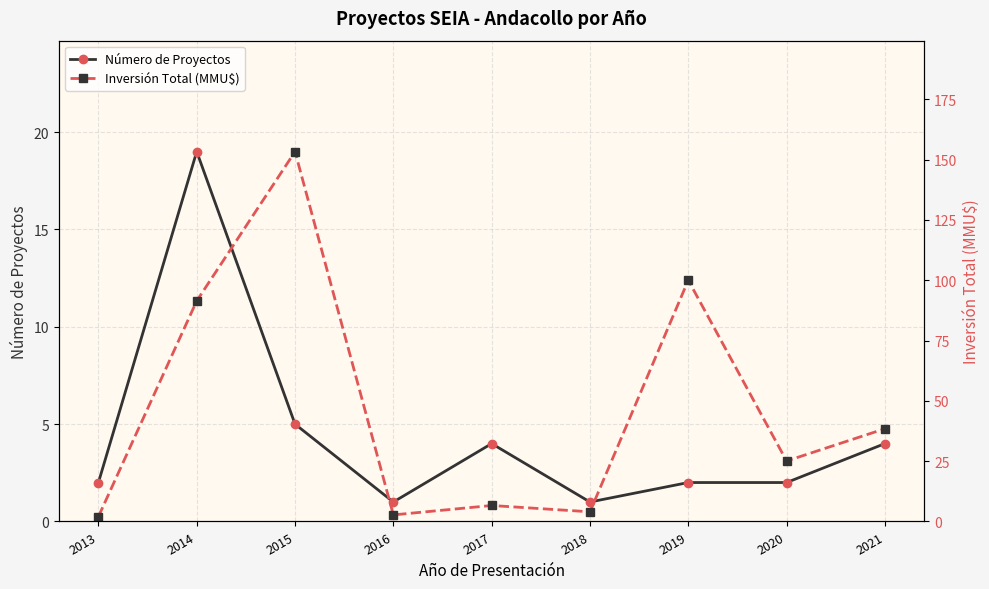

What is the value of the Inversión Total (MMU$) point at the 7th from the left?

100.0